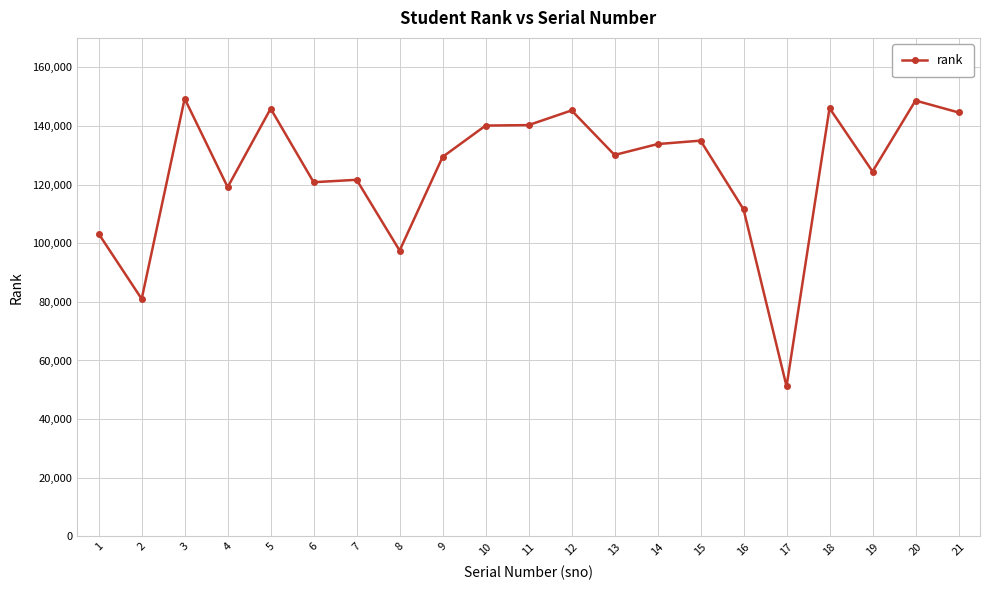

Count the number of data series in this chart.

1